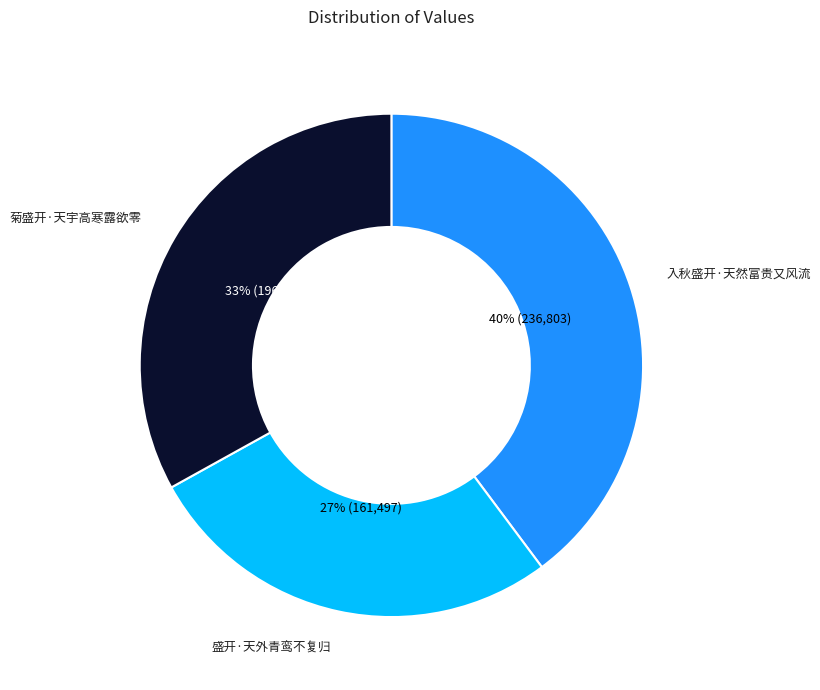

What is the smallest slice in the pie chart?

盛开·天外青鸾不复归